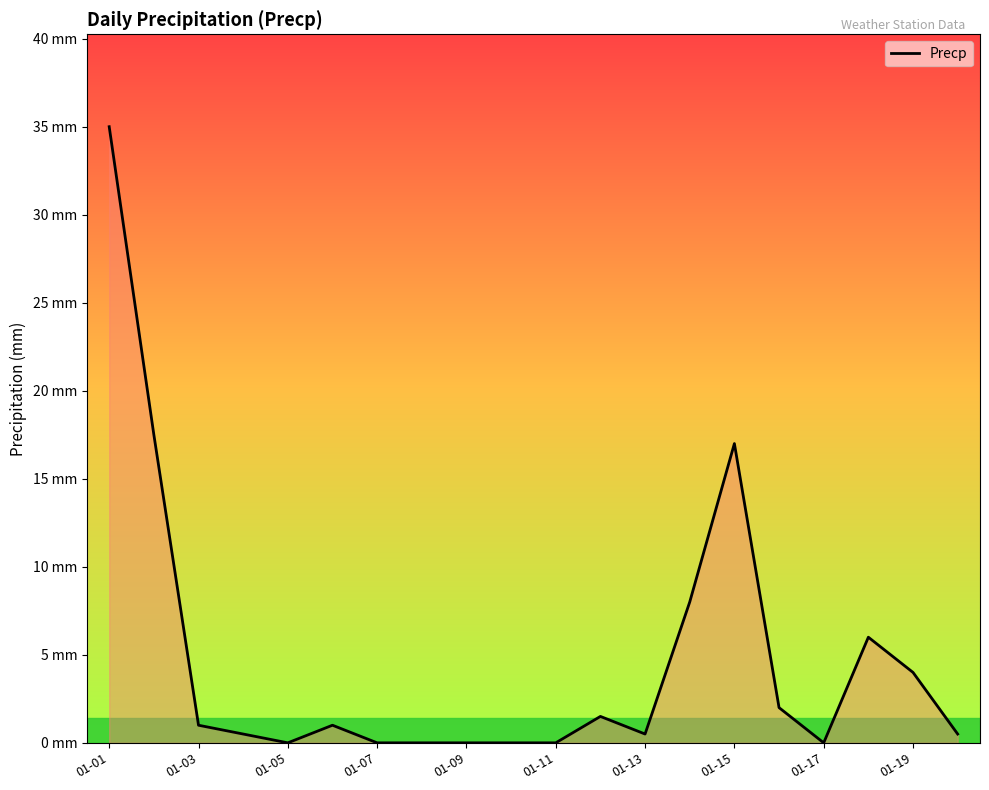

Does the chart display data point markers on the line(s)?

No